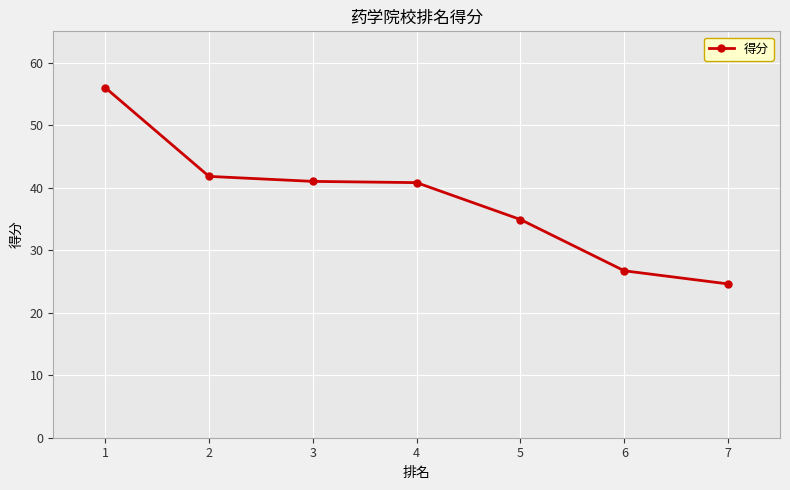

What is the sum of all values?

265.8